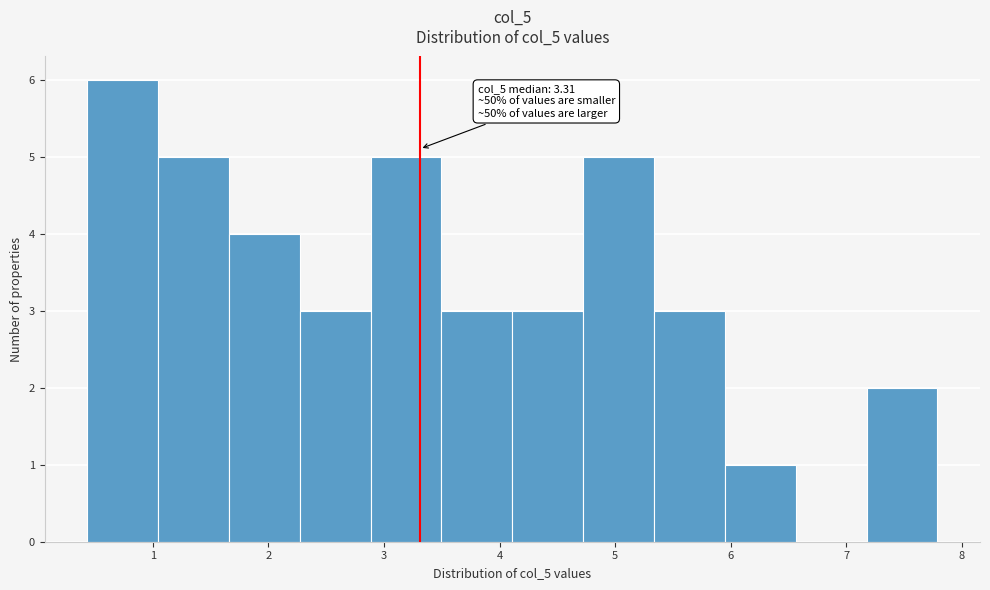

Over which range of the x-axis is the bar tallest?

0.4 to 1.0